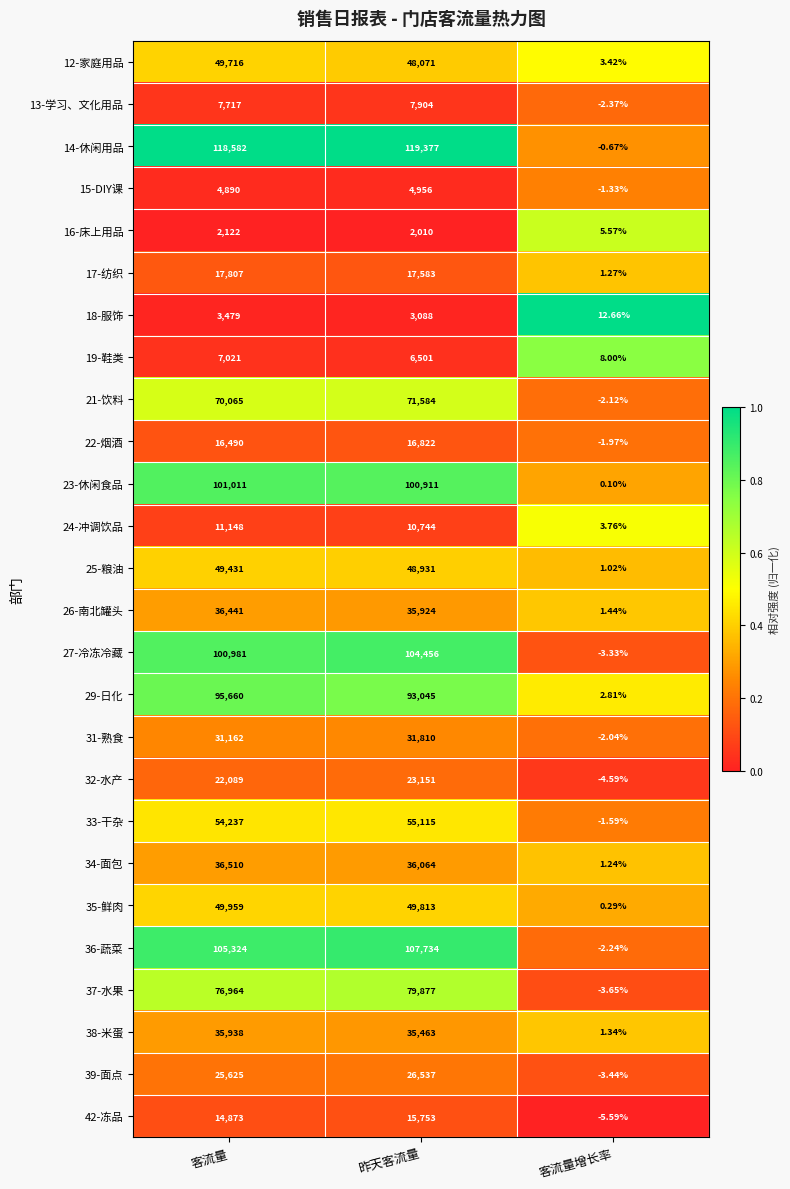

What is the spread (max minus min) of values at 客流量?

116460.0